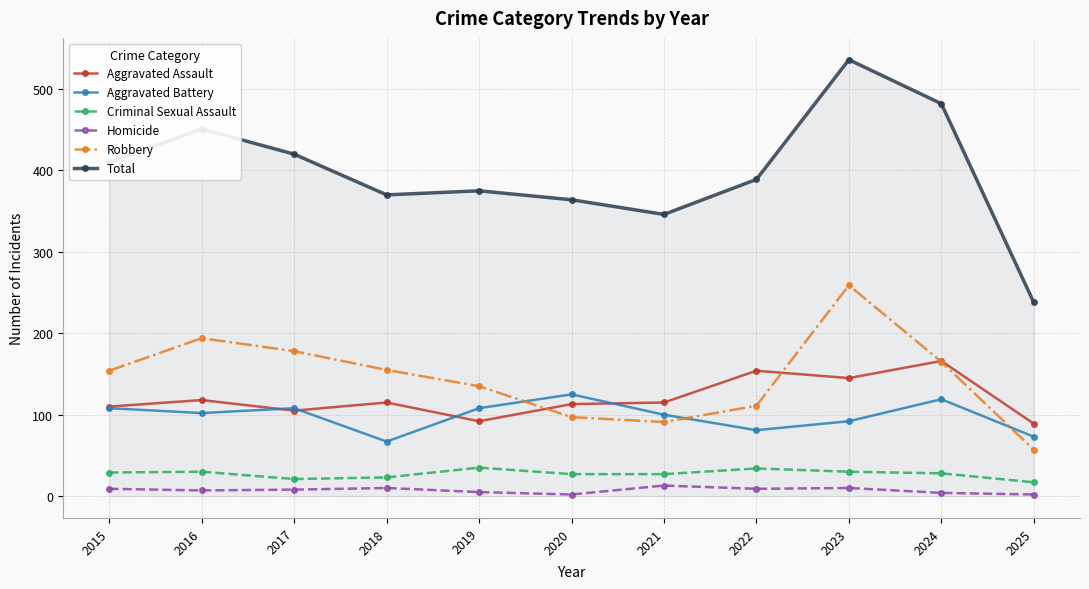

How many lines are shown in the chart?

6